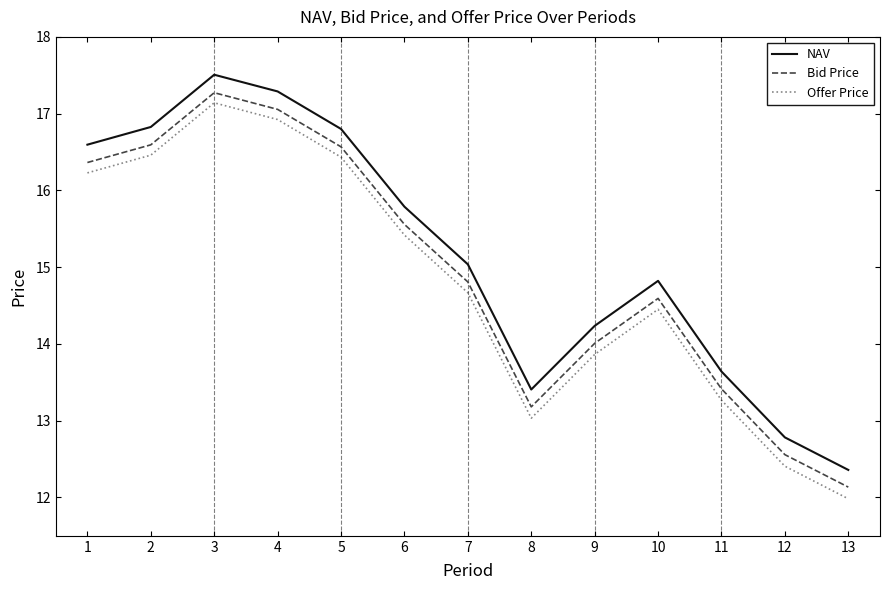

At which label is NAV closest to 14?

9